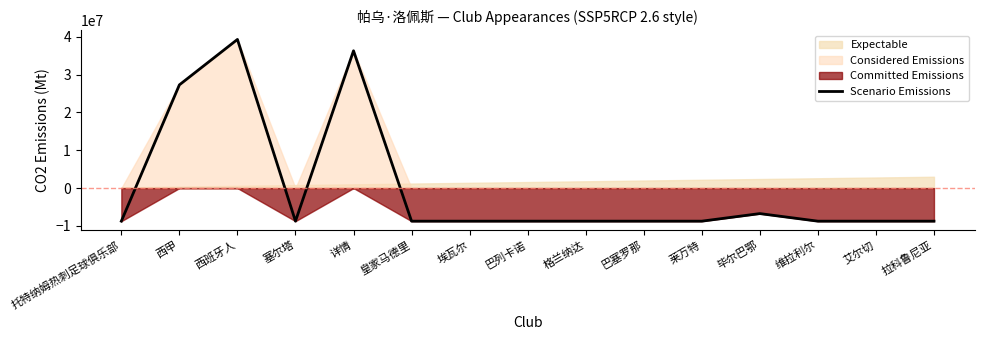

True or false: the data shows -8733333.3 at 托特纳姆热刺足球俱乐部.

True